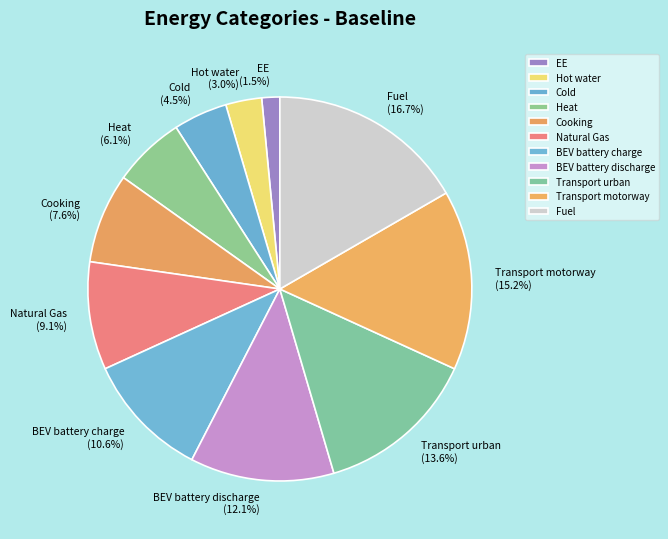

Approximately how many times larger is the value at Fuel compared to BEV battery charge?

1.6